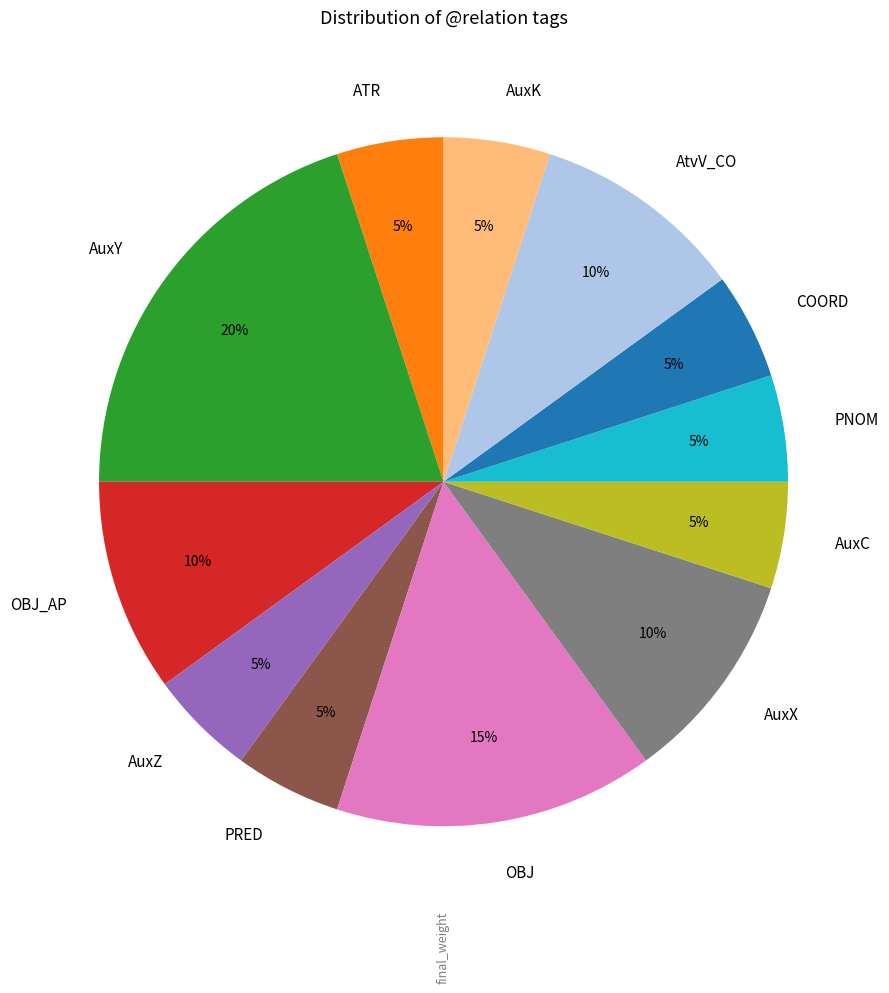

Do AuxZ and PNOM together represent more than half of the pie?

No